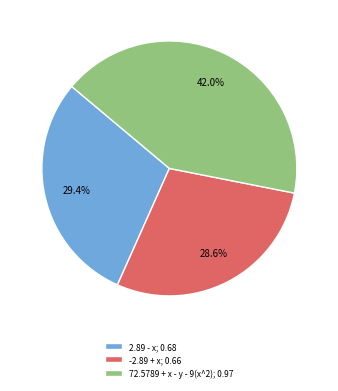

Count the number of slices in the pie.

3